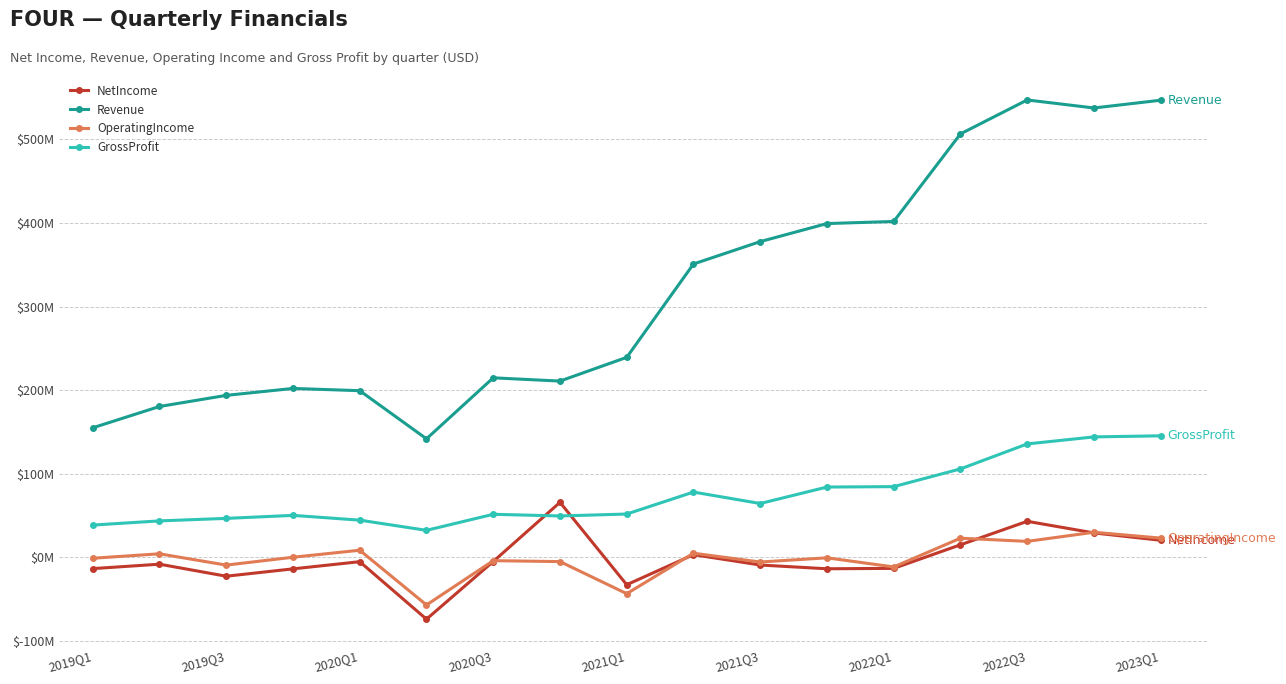

True or false: NetIncome and Revenue intersect in this chart.

False